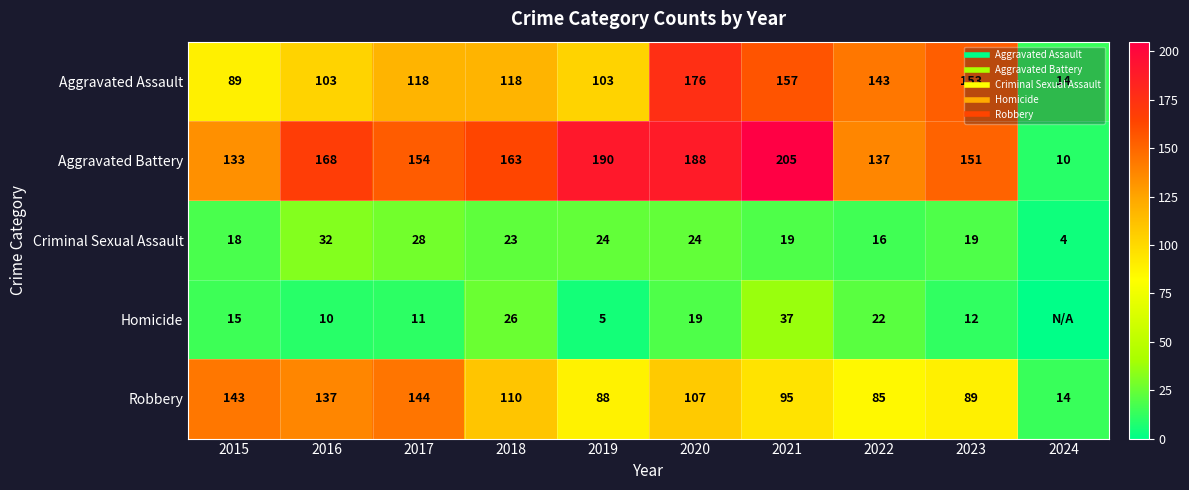

How many data points does each series have?

10